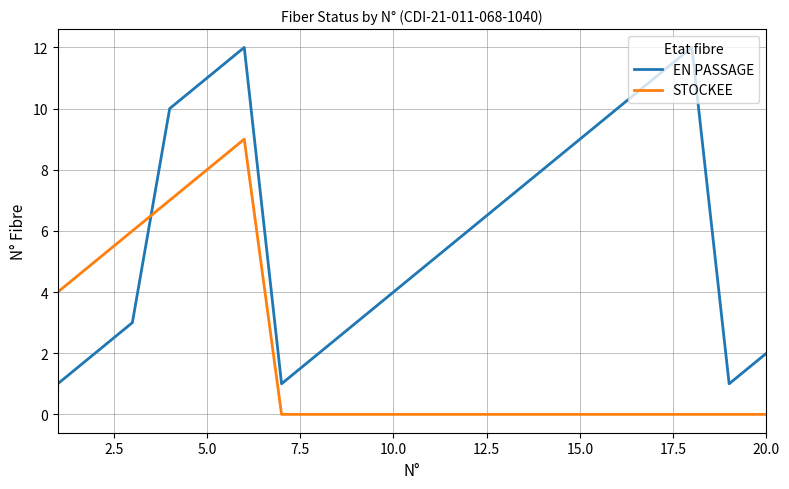

What is the difference between the second highest and minimum values in the STOCKEE series?

8